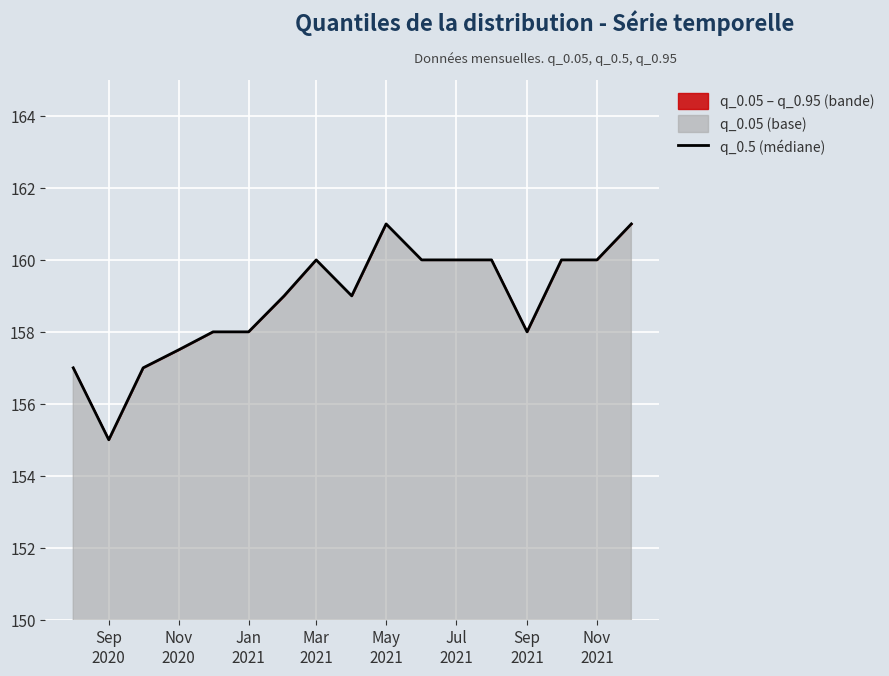

What is the difference between the maximum and minimum values?

6.0